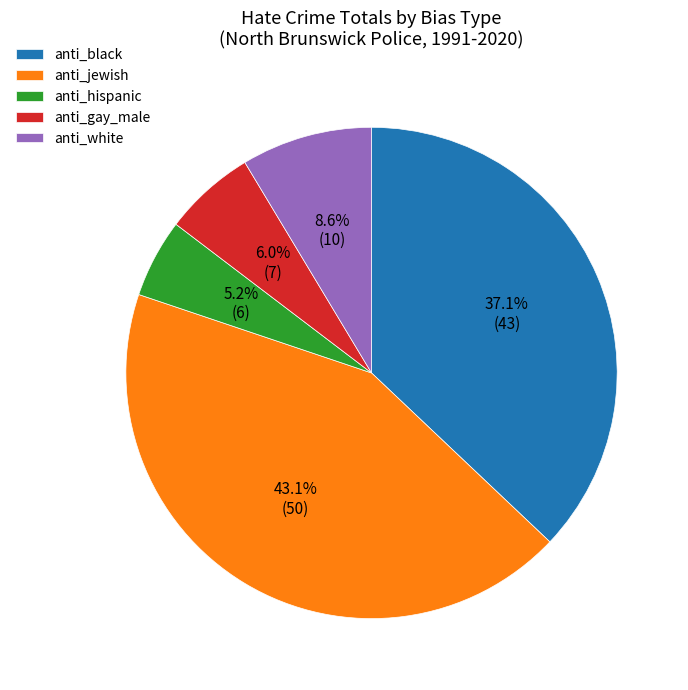

Between anti_black and anti_jewish, which is larger?

anti_jewish